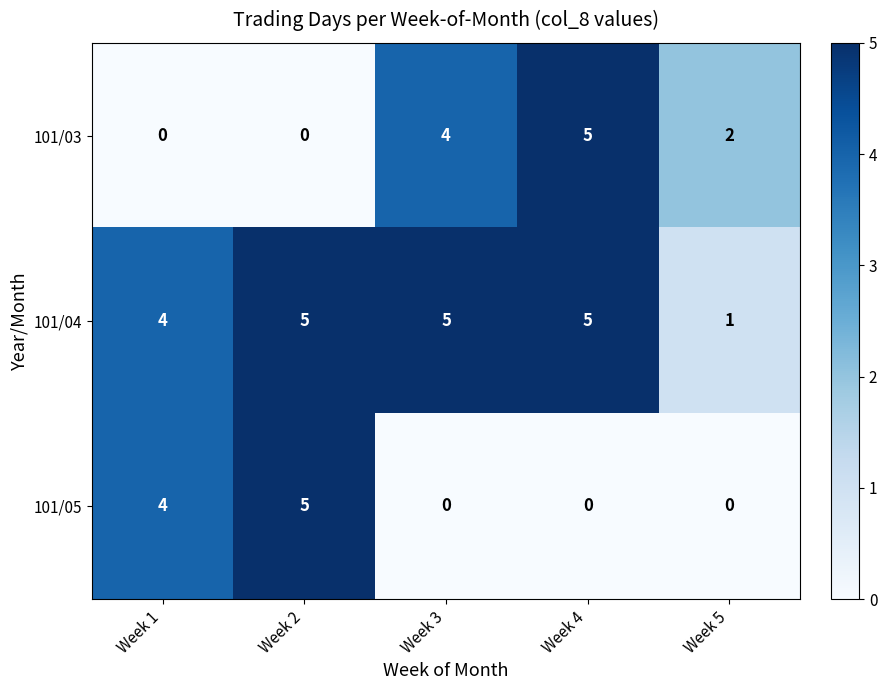

Which series has the largest total across all categories?

101/04